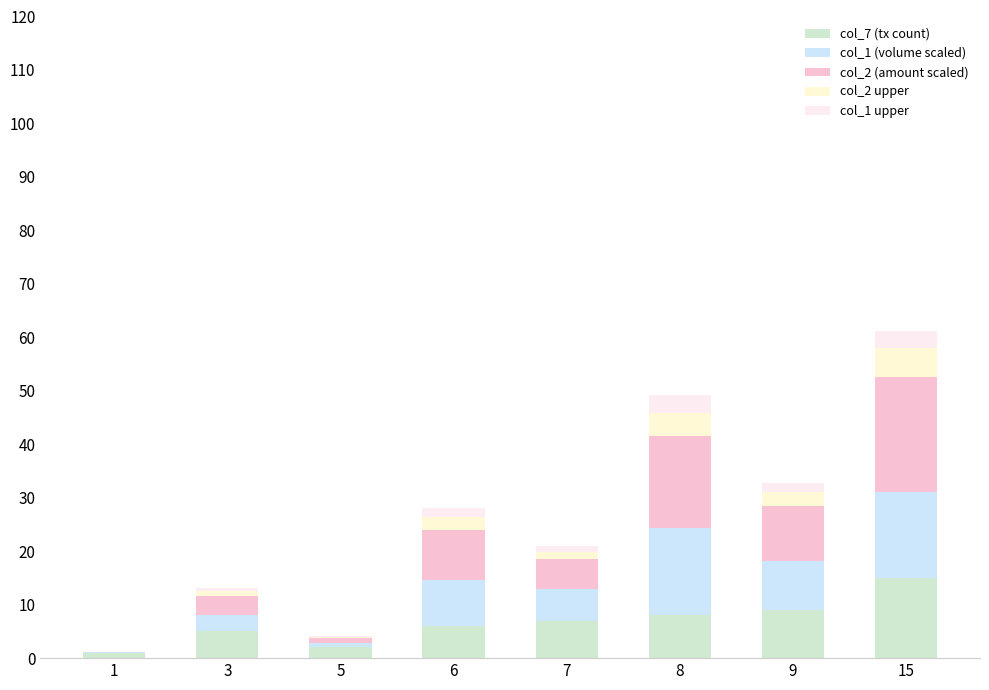

Is it true that col_7 (tx count) equals 7.0 at 7?

True